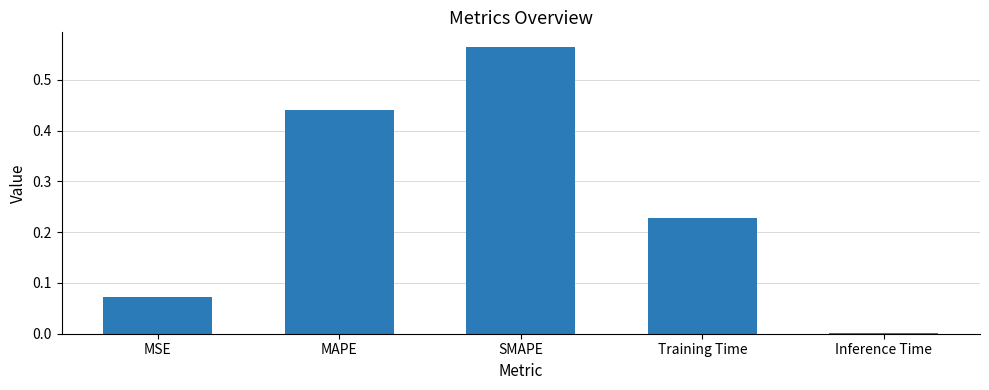

The value at MAPE is 0.2. True or false?

False